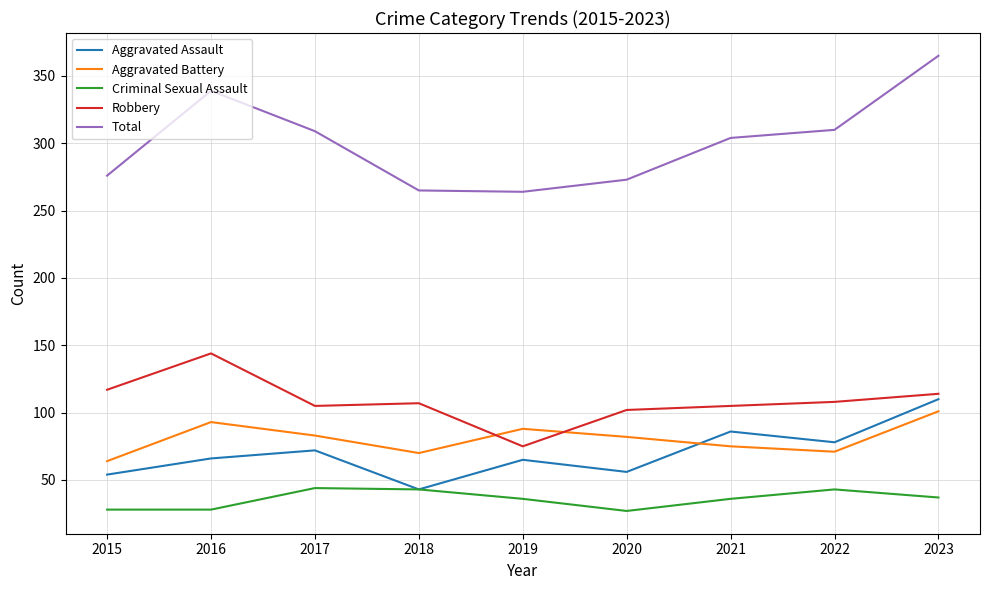

Which series ends up on top after the final intersection of Robbery and Aggravated Battery?

Robbery